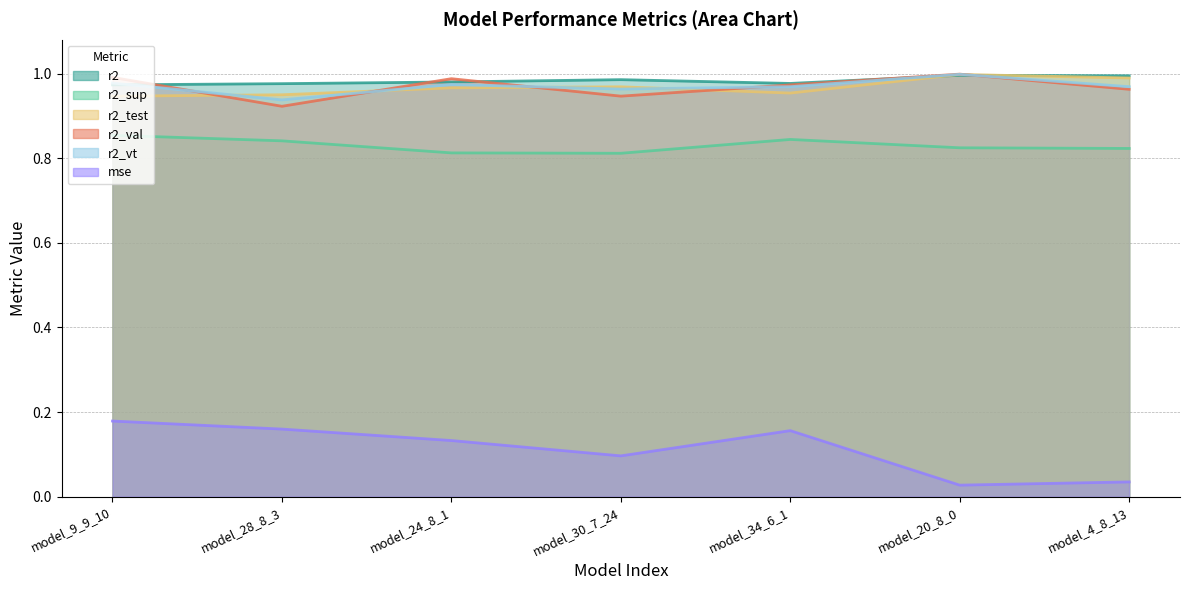

How many series are shown in this chart?

6